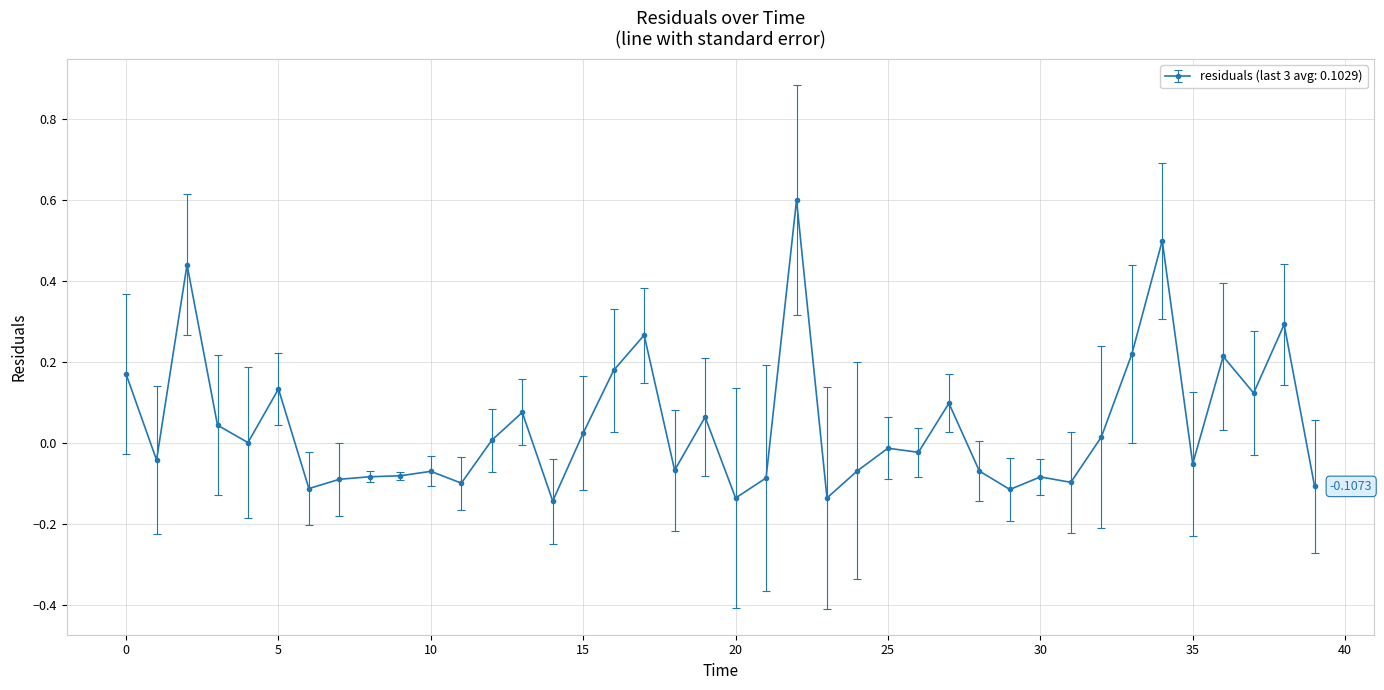

True or false: there are more than 2 points higher than both neighbors.

True